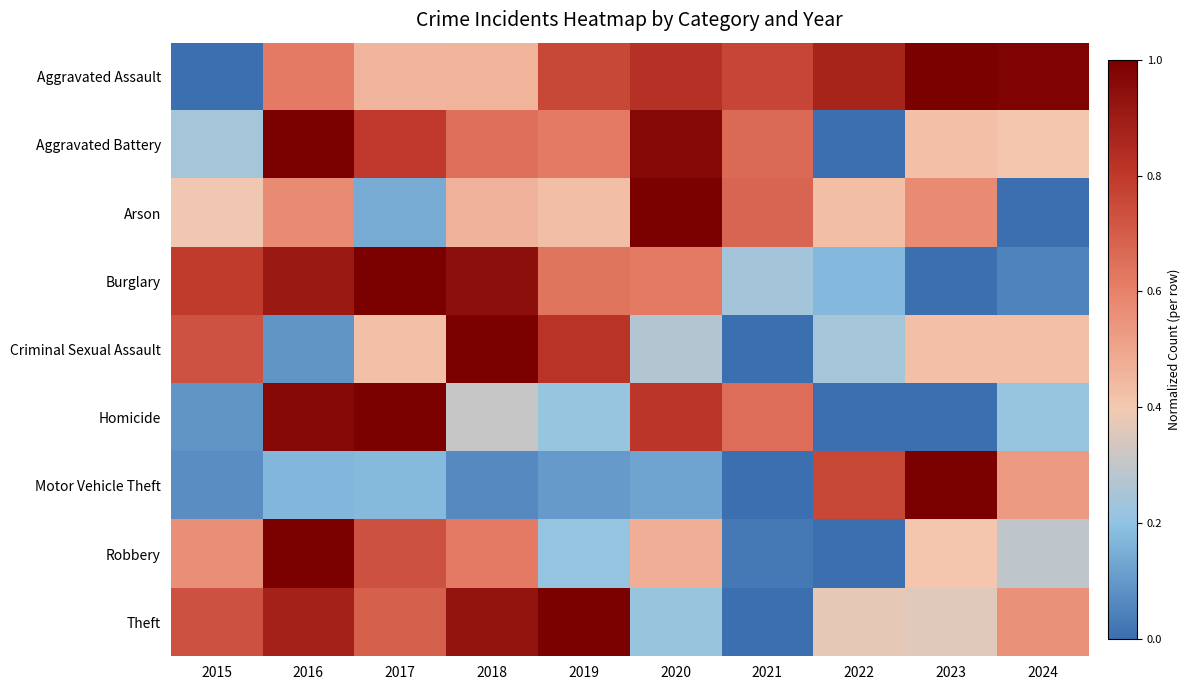

How many distinct data groups are displayed?

9